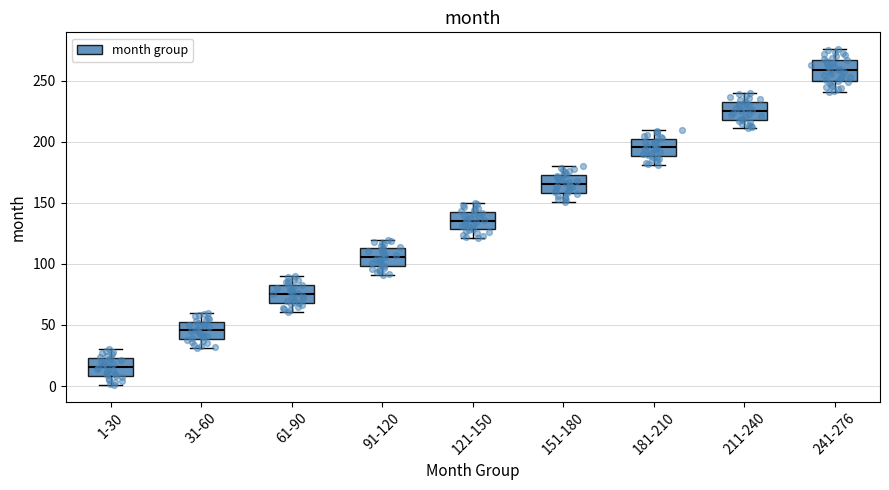

Reading left to right, transcribe this box plot: for each box, give where its median line is, the range the box spans, and where its two whiskers end, as read against the y-axis. The values are not printed on the chart, so give them approximately, as read against the axis.

1-30: median 15, box 10 to 25, whiskers 0 to 30
31-60: median 45, box 40 to 55, whiskers 30 to 60
61-90: median 75, box 70 to 85, whiskers 60 to 90
91-120: median 105, box 100 to 115, whiskers 90 to 120
121-150: median 135, box 130 to 145, whiskers 120 to 150
151-180: median 165, box 160 to 175, whiskers 150 to 180
181-210: median 195, box 190 to 205, whiskers 180 to 210
211-240: median 225, box 220 to 235, whiskers 210 to 240
241-276: median 260, box 250 to 265, whiskers 240 to 275